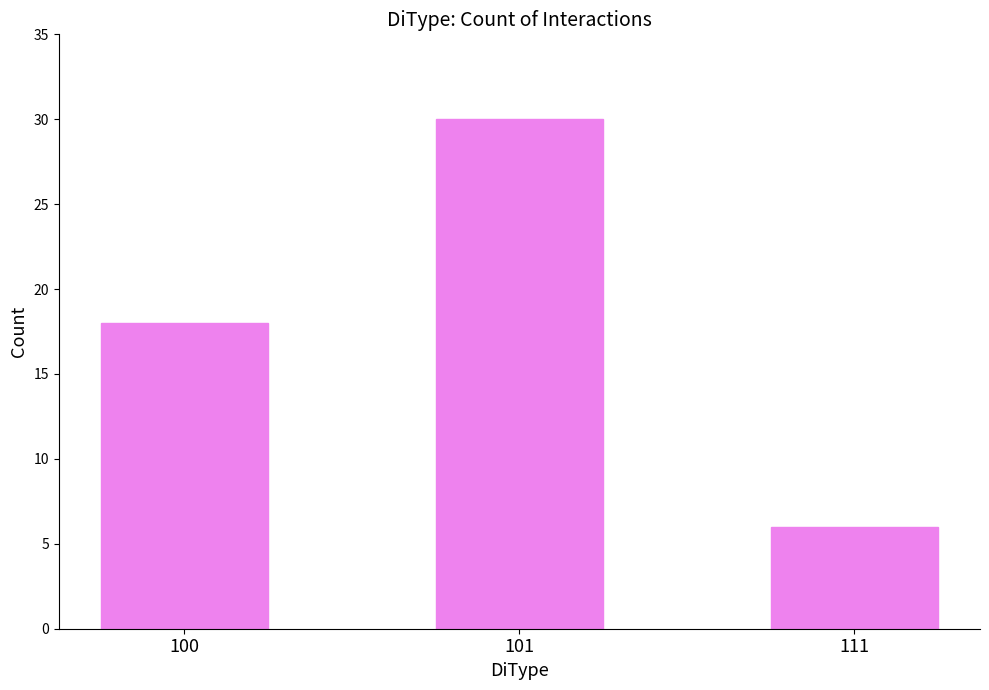

How many values are between 6 and 30?

3